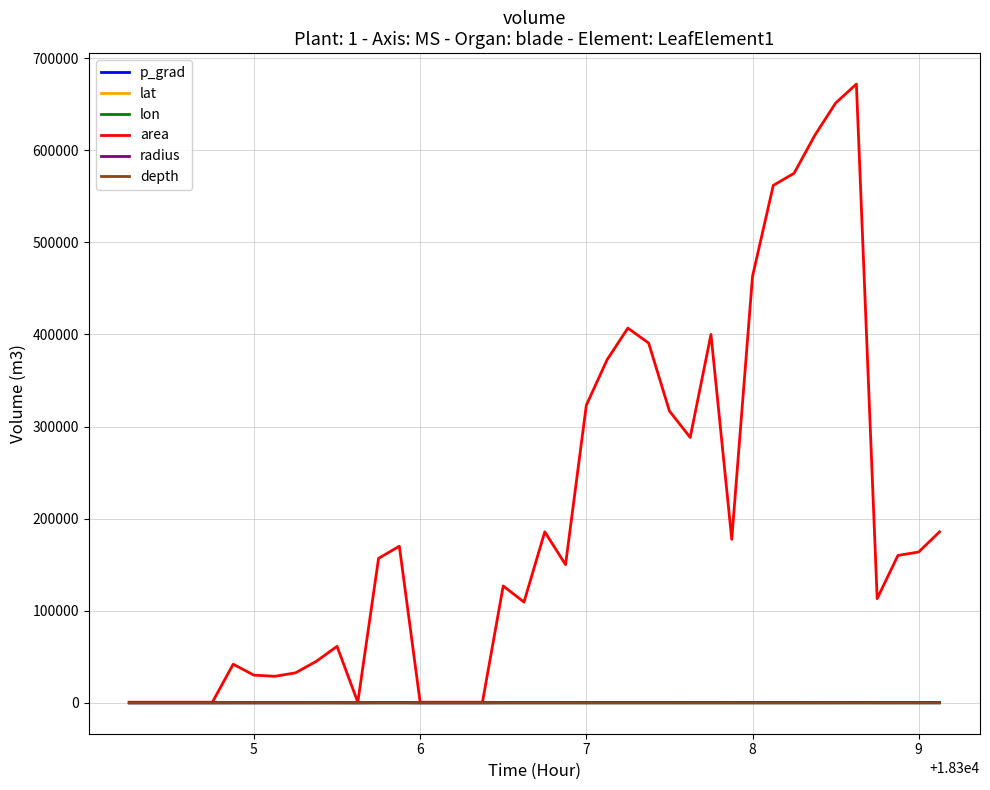

Count the number of categories in the chart.

40